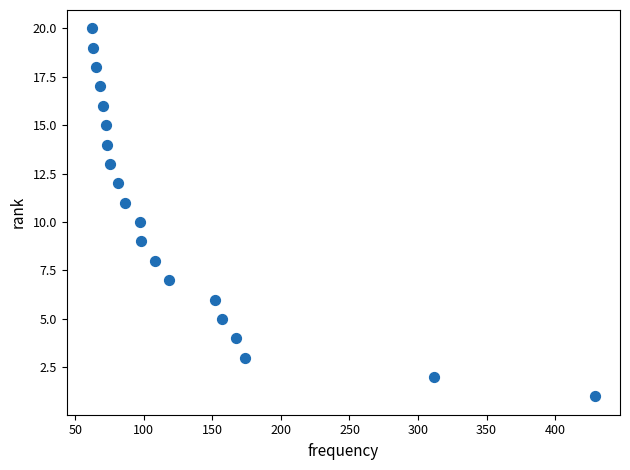

What is the range of X values (max minus min)?

367